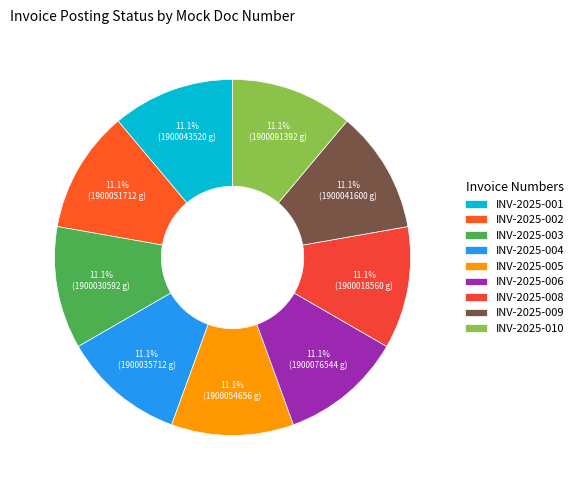

How many segments does this pie chart have?

9